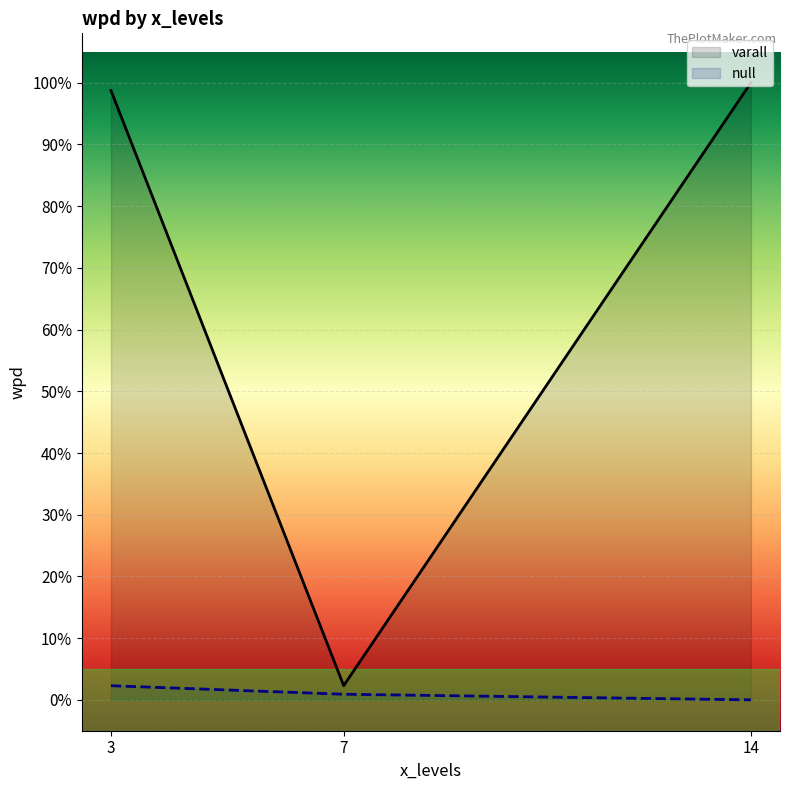

What is the sum of the null values at 7 and 3?

3.2